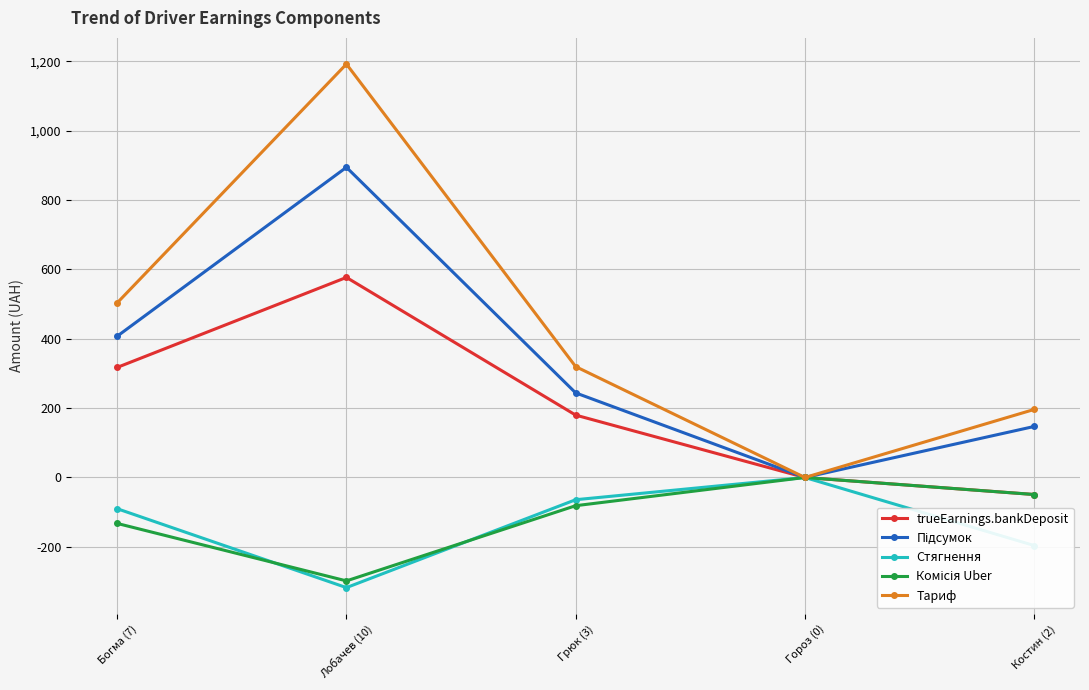

Between Лобачев (10) and Грюк (3), which series saw the biggest shift?

Тариф